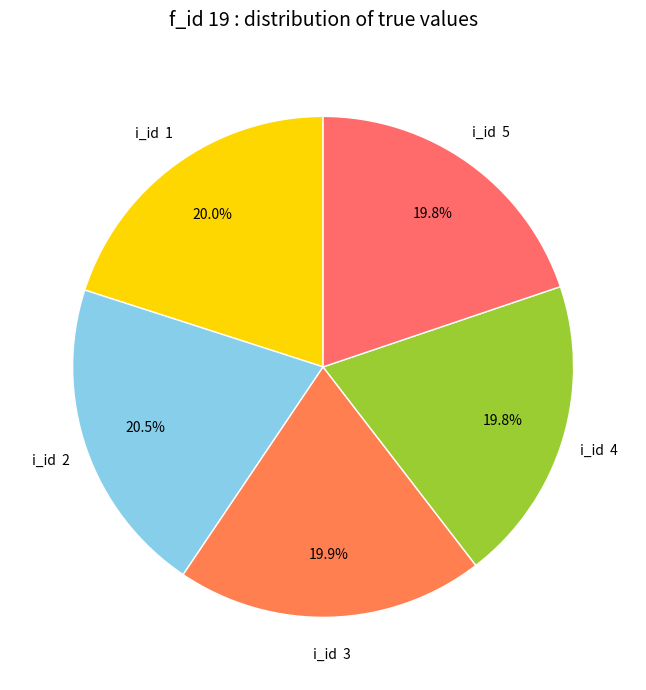

Does any single category account for the majority?

No